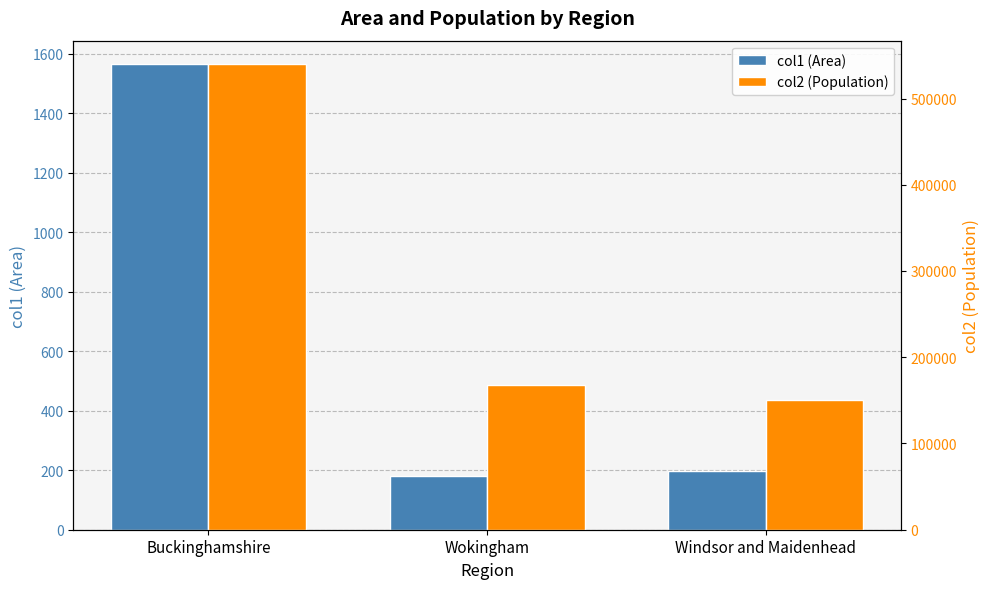

Is it true that col1 (Area) equals 1564.9 at Buckinghamshire?

True